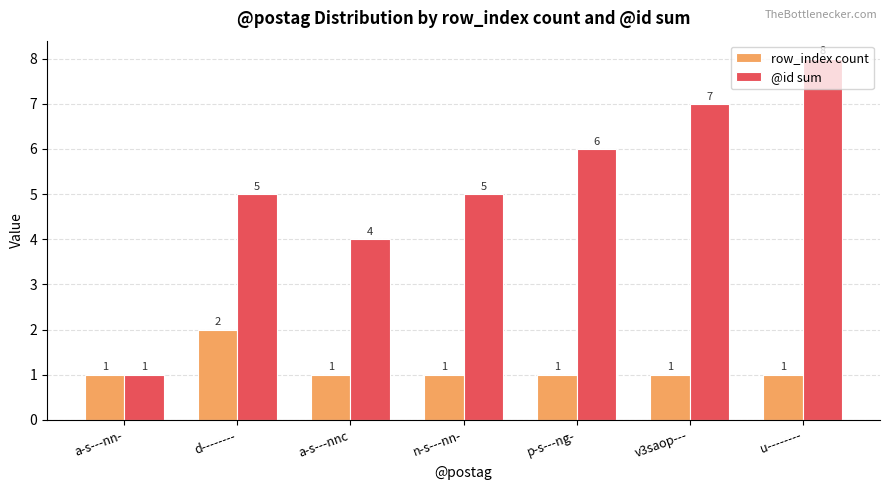

What is the sum of the row_index count values at a-s---nn- and v3saop---?

2